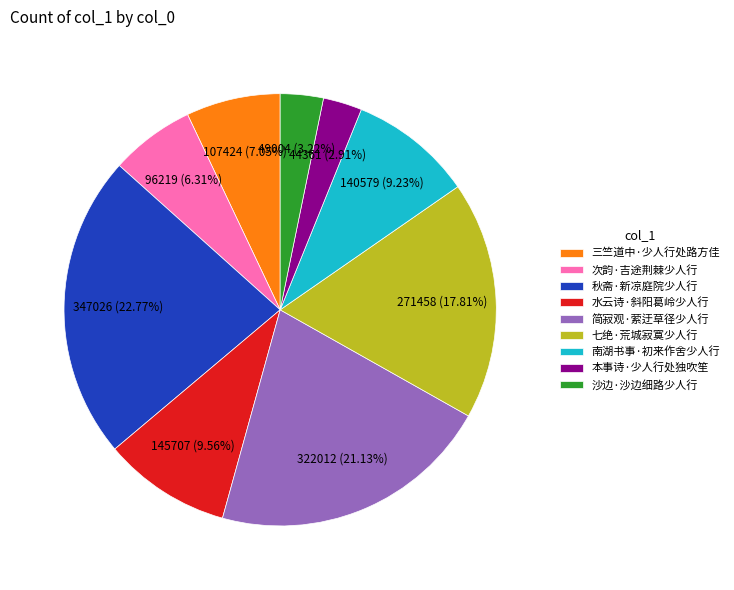

To the nearest percent, what is the difference between the 次韵·吉途荆棘少人行 and 南湖书事·初来作舍少人行 slice percentages?

3%